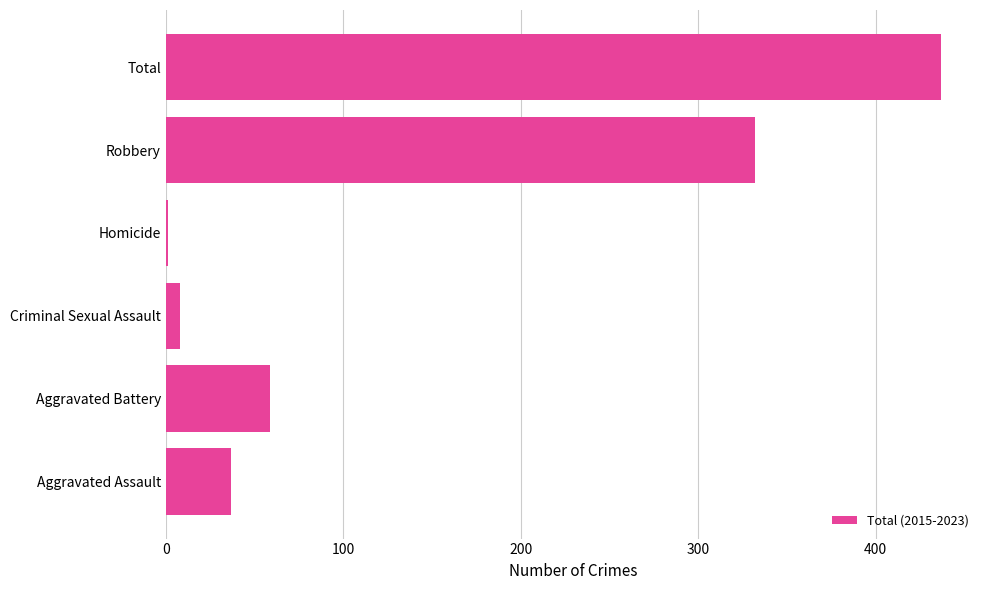

Which category has the highest value across all series?

Total